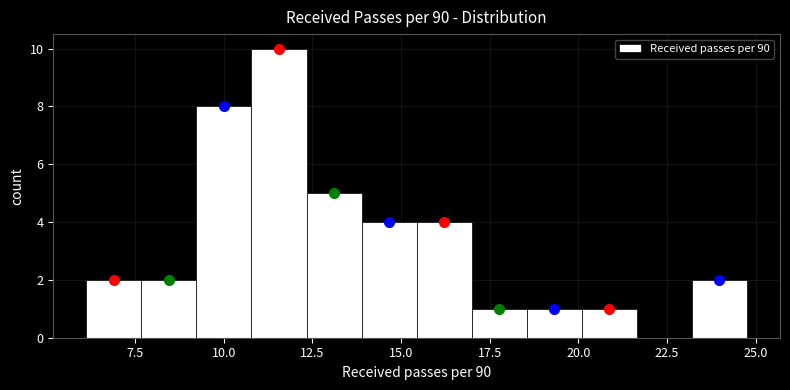

Around what value on the x-axis is the tallest bar? Give the approximate position of its centre, as read against the axis.

11.5